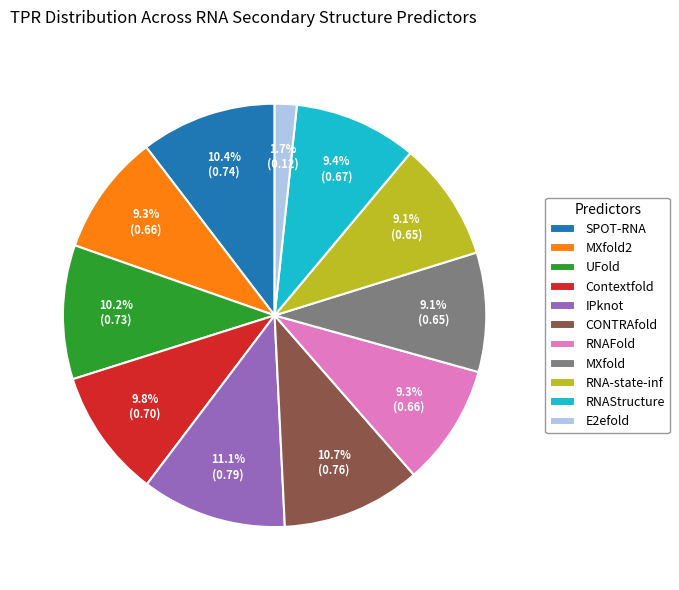

Which slice is the smallest?

E2efold